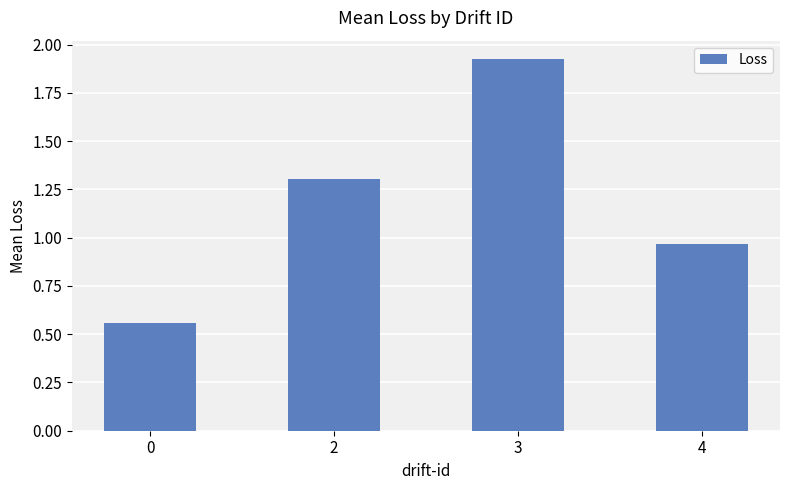

True or false: the data shows 0.5 at 4.

False